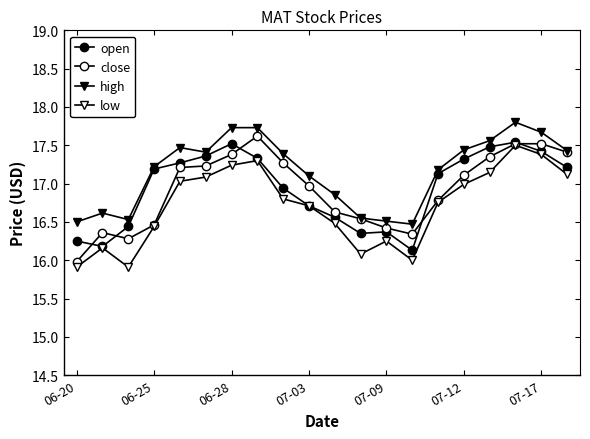

Does the chart have visible grid lines?

No